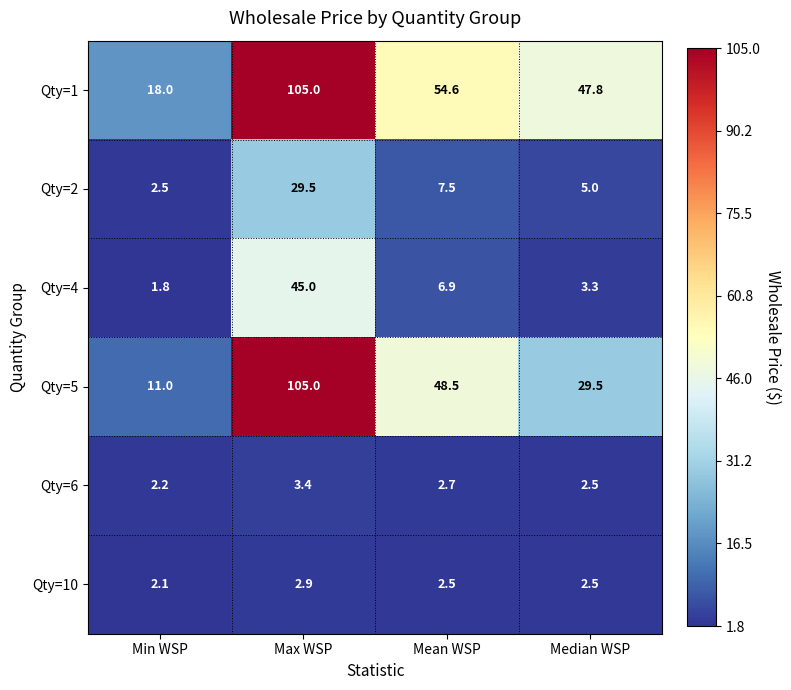

Count the number of data series in this chart.

6